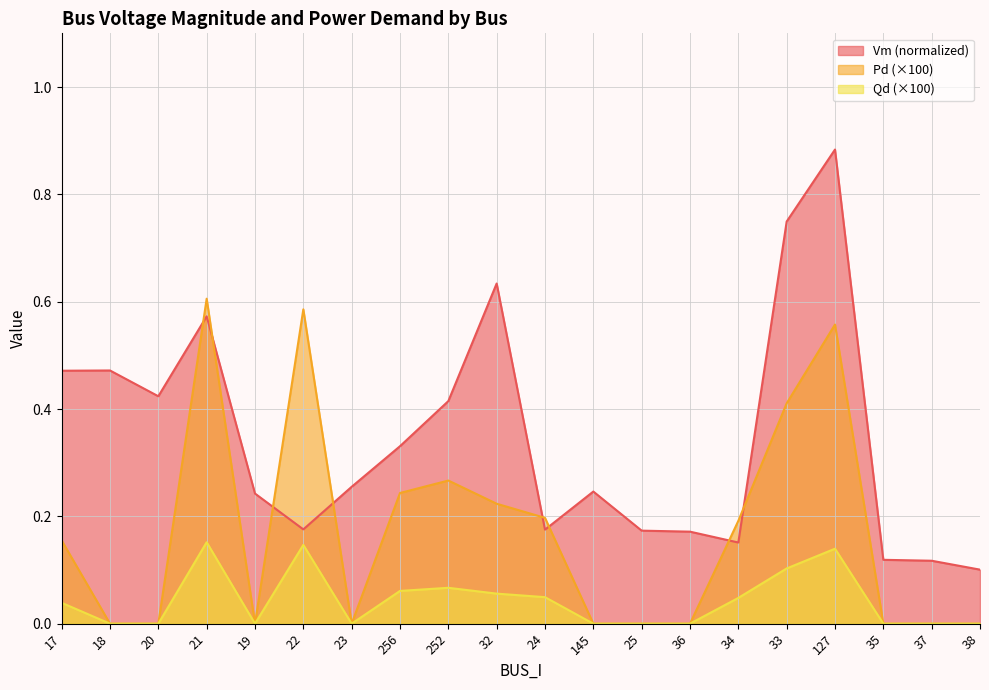

True or false: Pd has more than 0 interior local peaks.

True